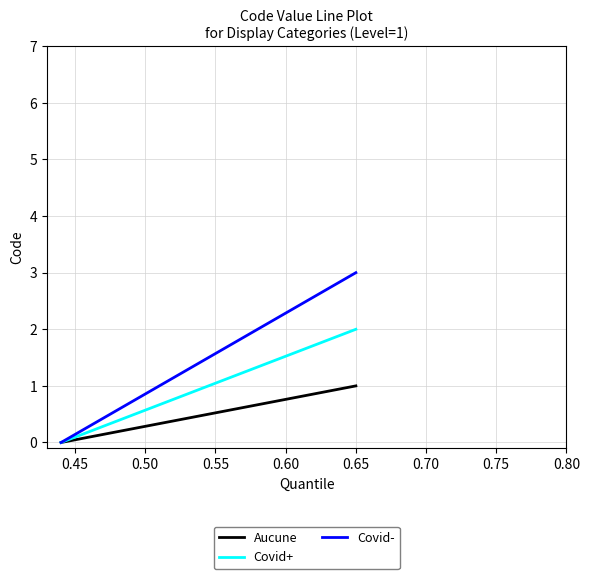

Rank the series by their maximum value, from highest to lowest.

Covid-, Covid+, Aucune